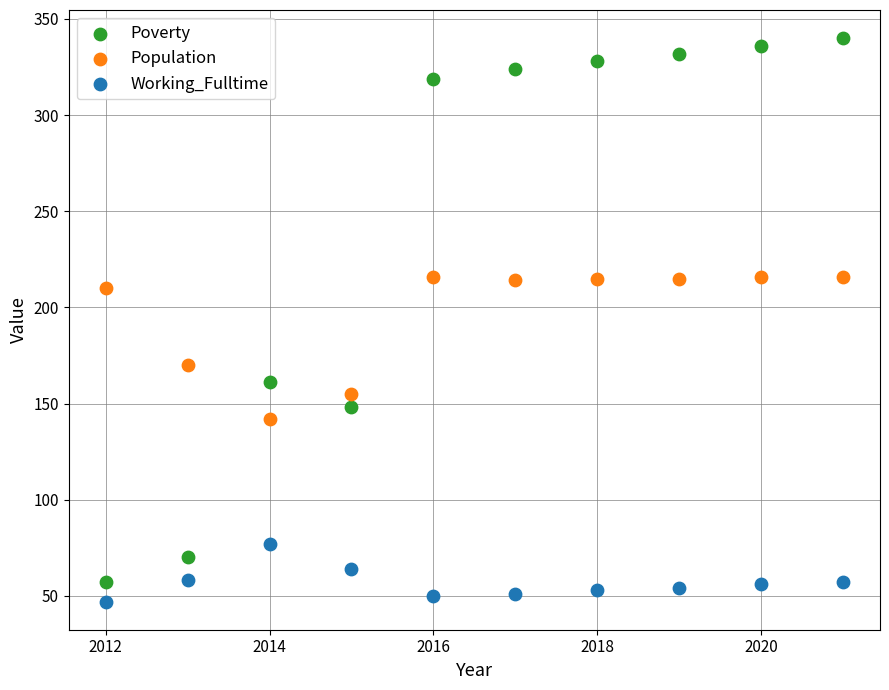

What are all the series names shown in the legend?

Poverty, Population, Working_Fulltime